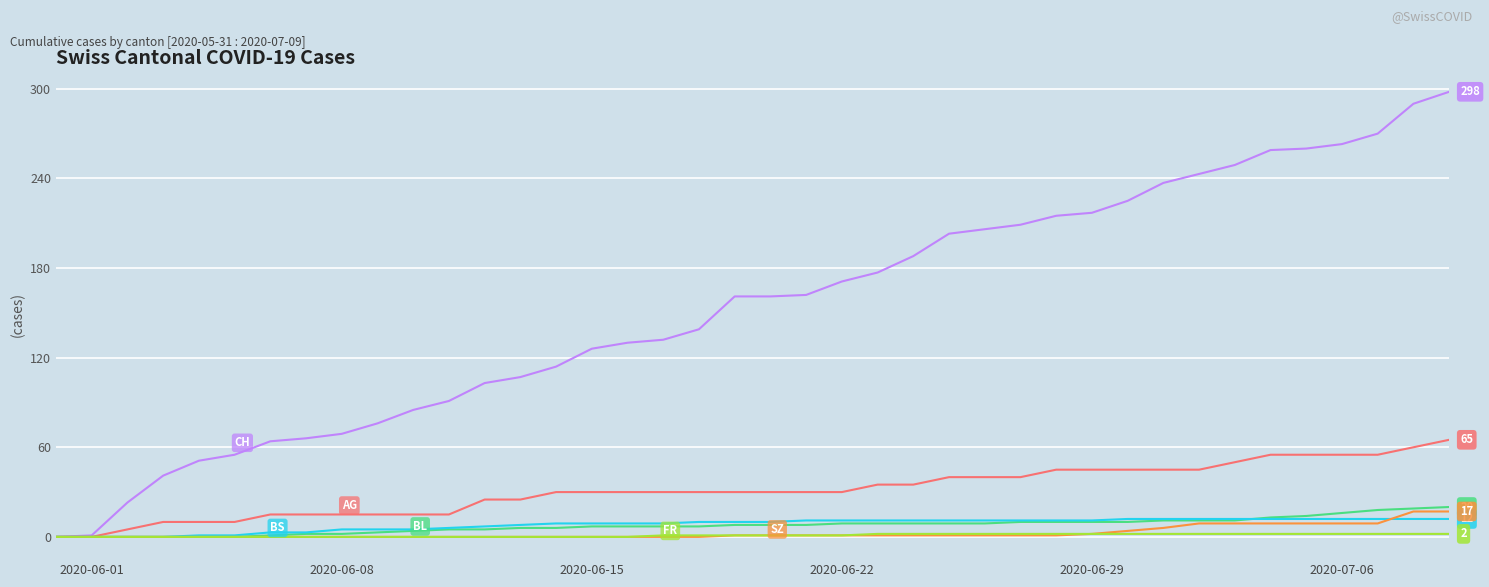

What is the greatest value displayed?

298